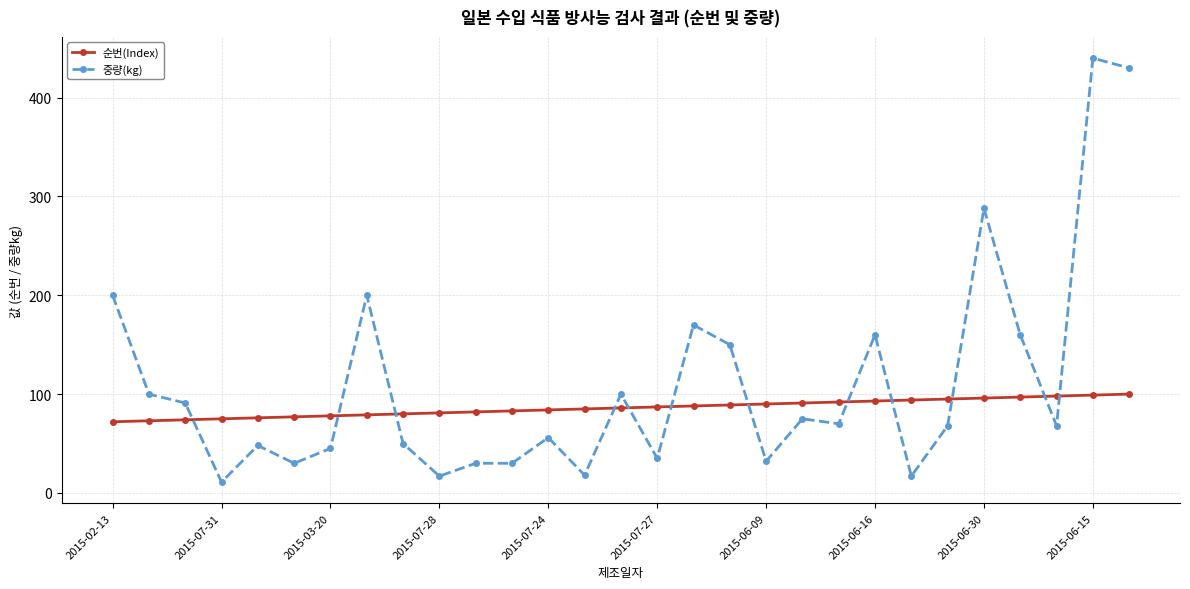

Which series has the largest total across all categories?

중량(kg)